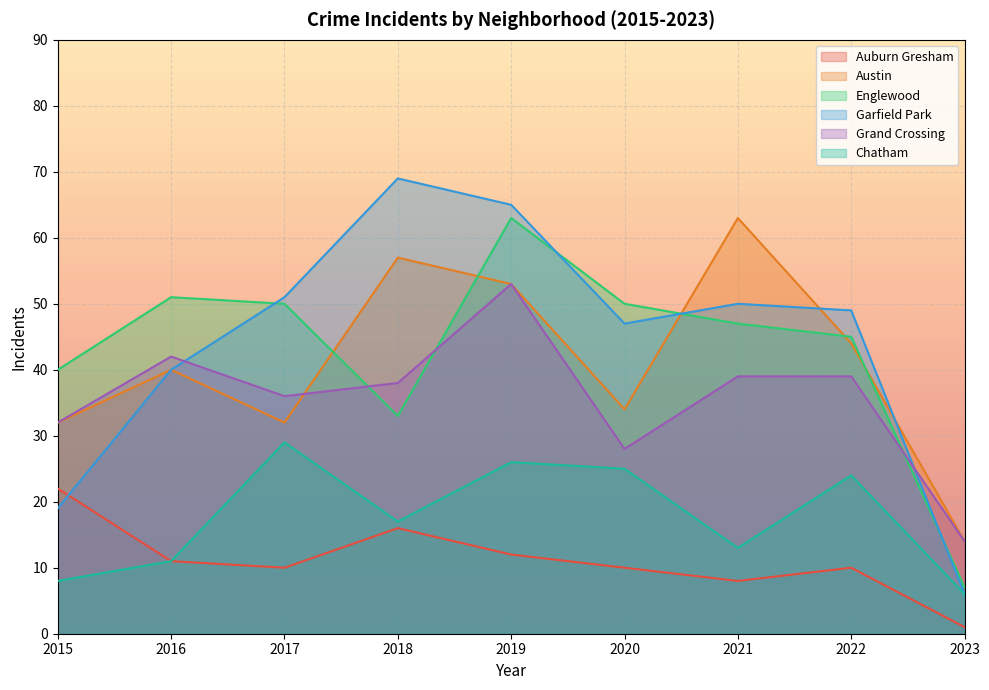

What is the difference between the maximum and minimum values in the Englewood series?

56